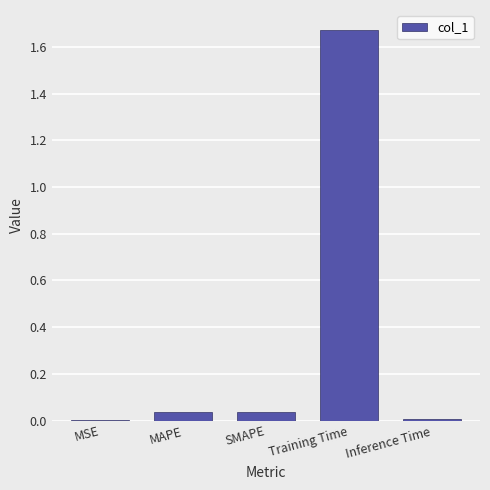

True or false: the data shows 0.0 at Inference Time.

True